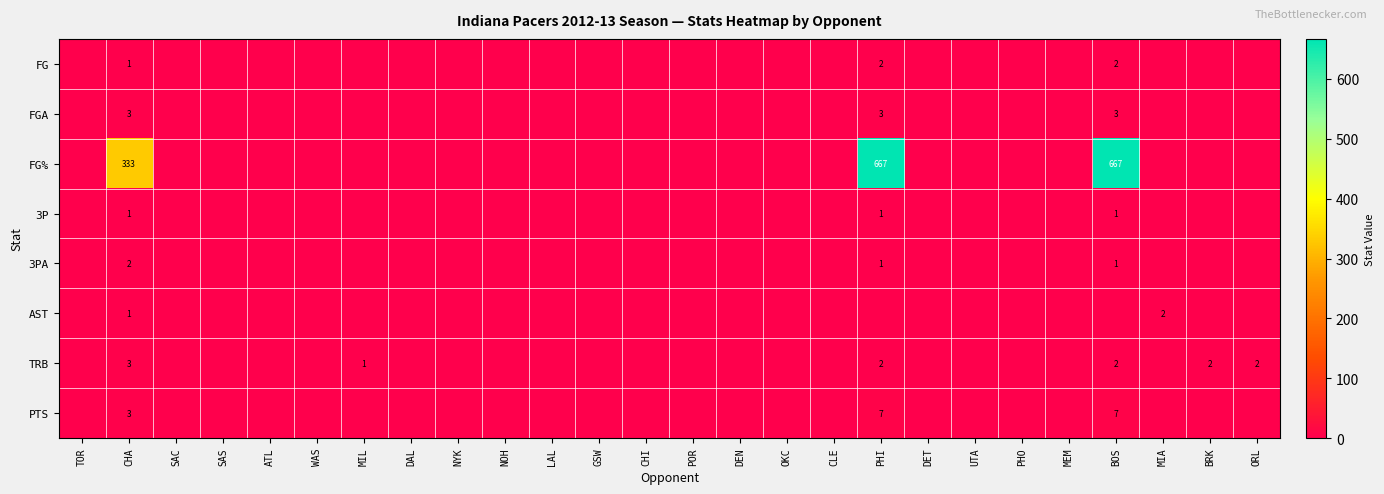

The value of TRB at BOS is 3. True or false?

False